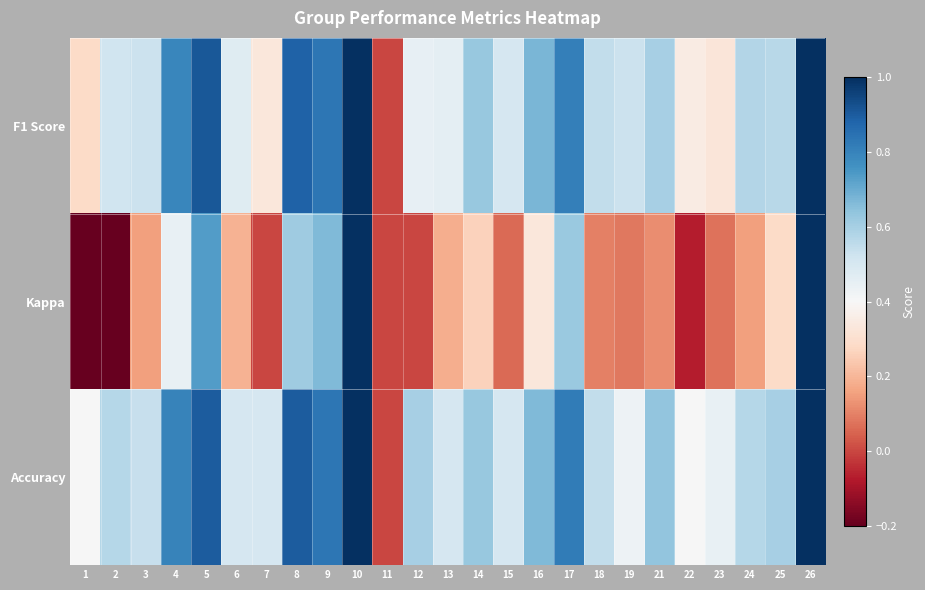

Which series has the largest total across all categories?

Accuracy